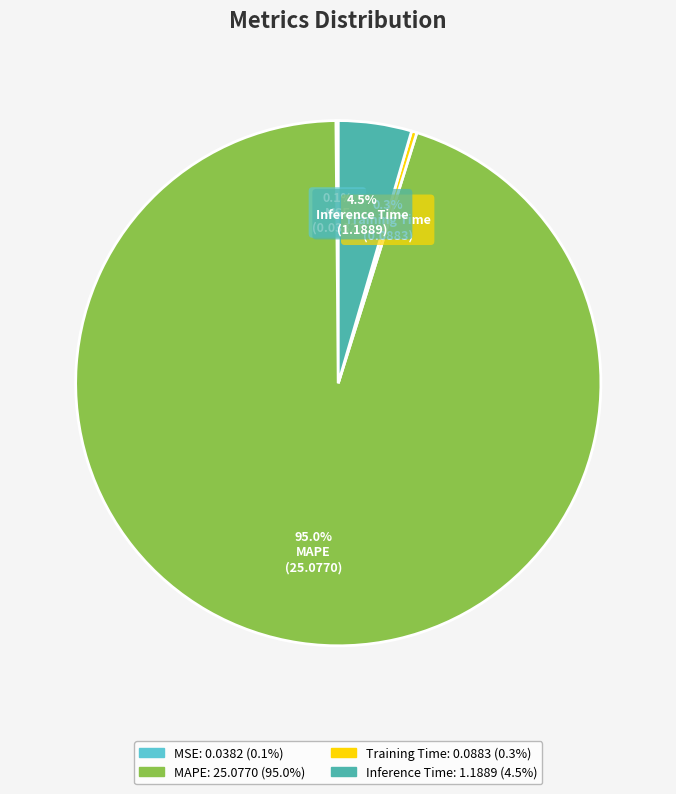

To the nearest percent, what is the combined percentage of Training Time and MAPE?

95%